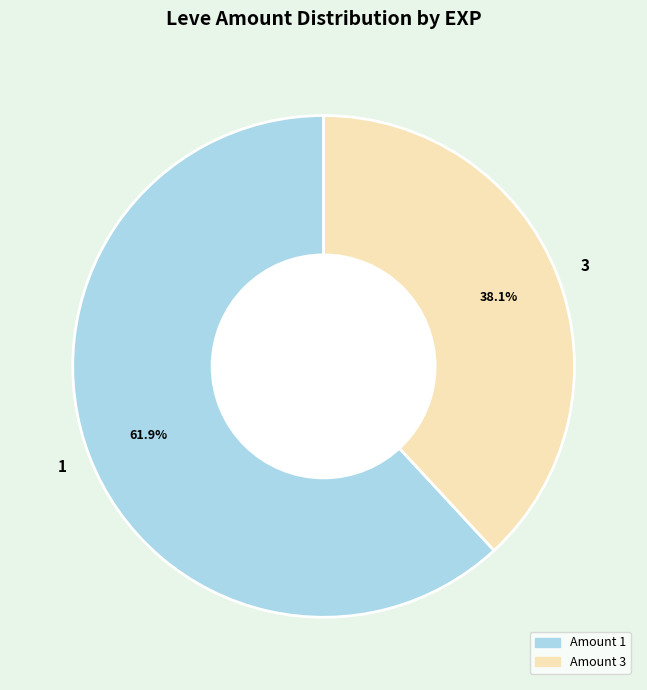

Which slice is the largest?

1